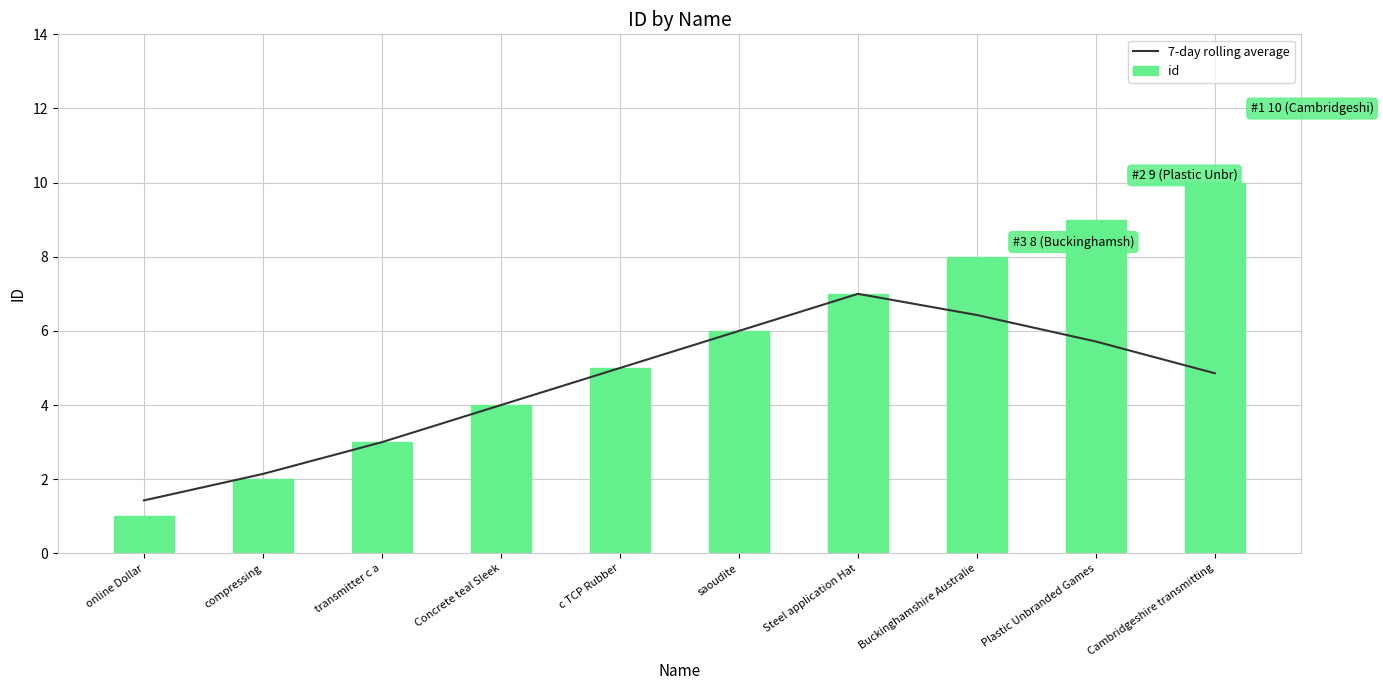

What is the sum of the 7-day rolling average values at Cambridgeshire transmitting and Plastic Unbranded Games?

10.6